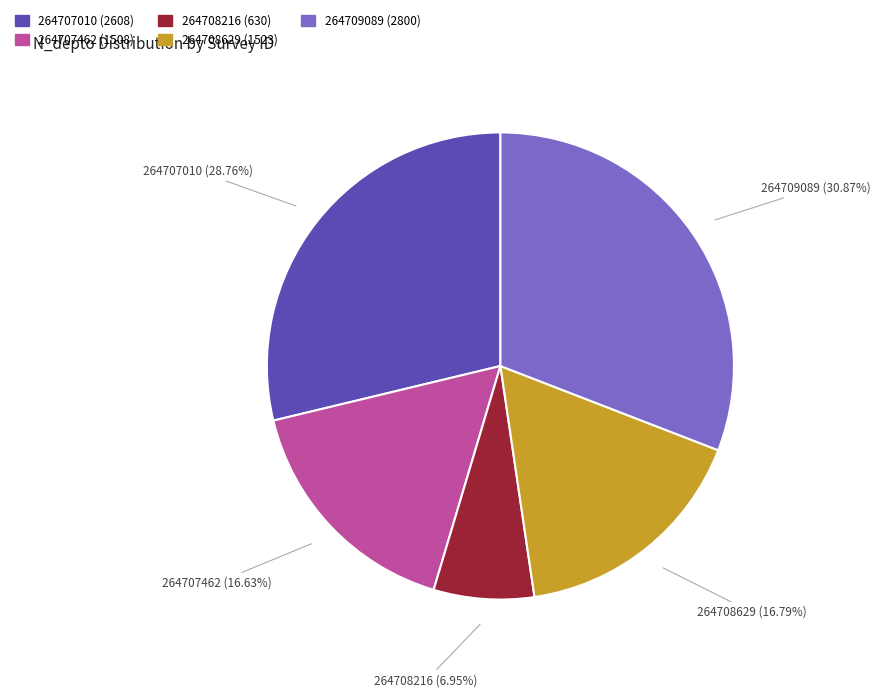

What is the total percentage of 264707462 and 264707010?

45.4%